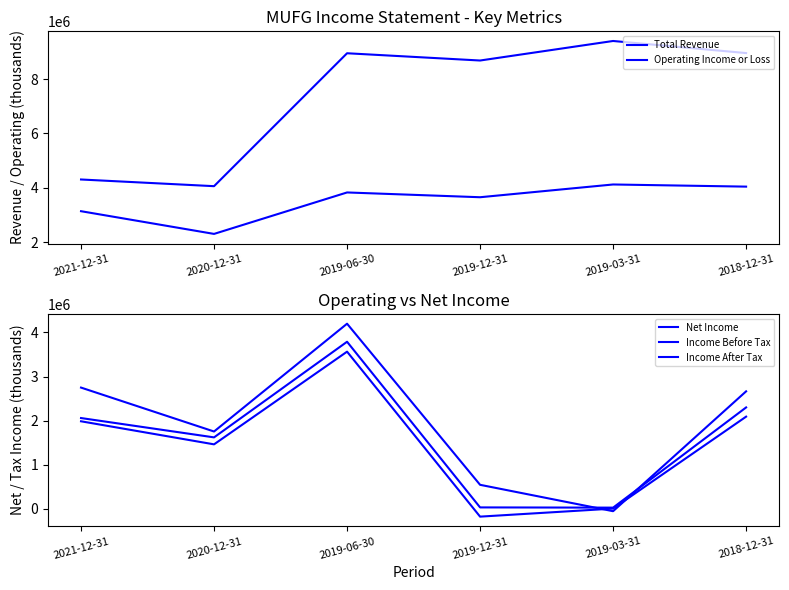

True or false: Income After Tax and Operating Income or Loss cross at least once.

False